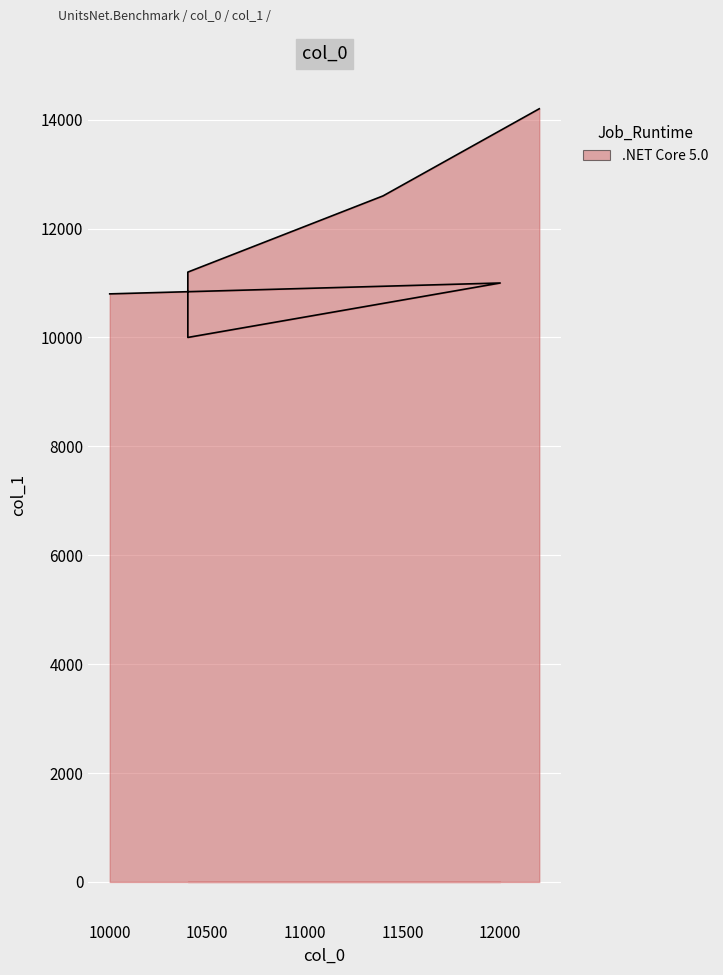

Between 10001 and 11401, which is larger?

11401